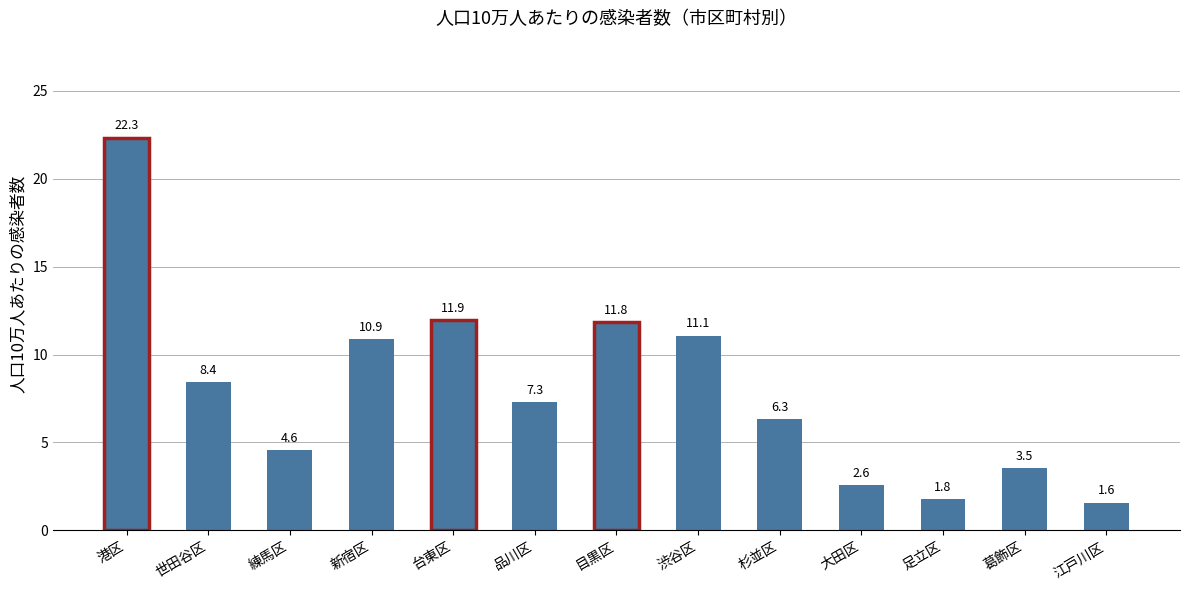

What is the sum of the values at 杉並区 and 新宿区?

17.2